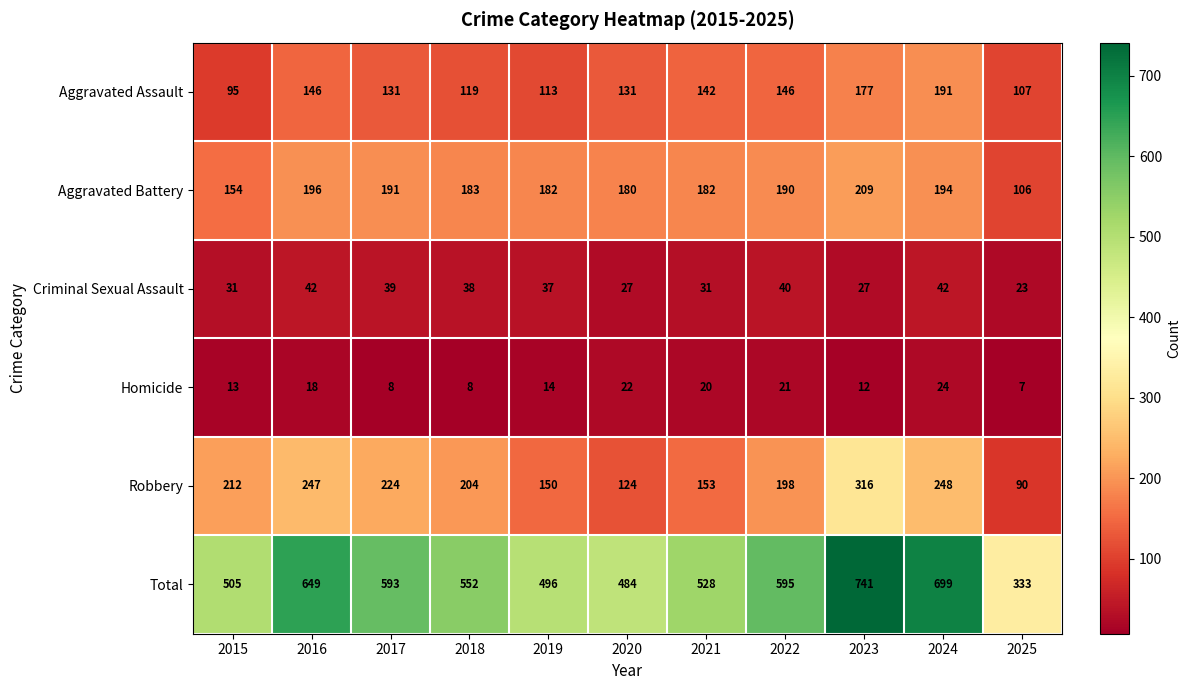

Which series changed the most between 2017 and 2021?

Robbery